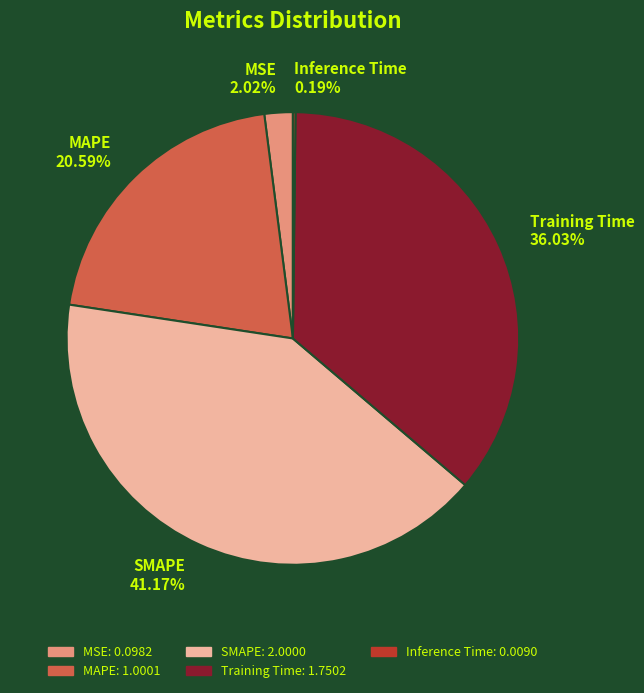

Which slice is the largest?

SMAPE